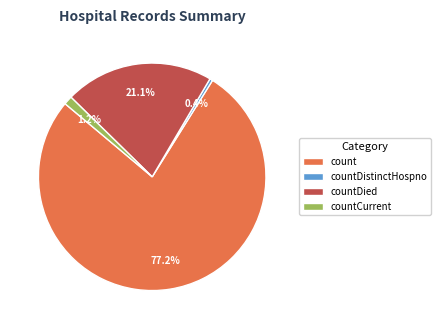

To the nearest percent, what is the difference between the largest and smallest slice percentages?

77%